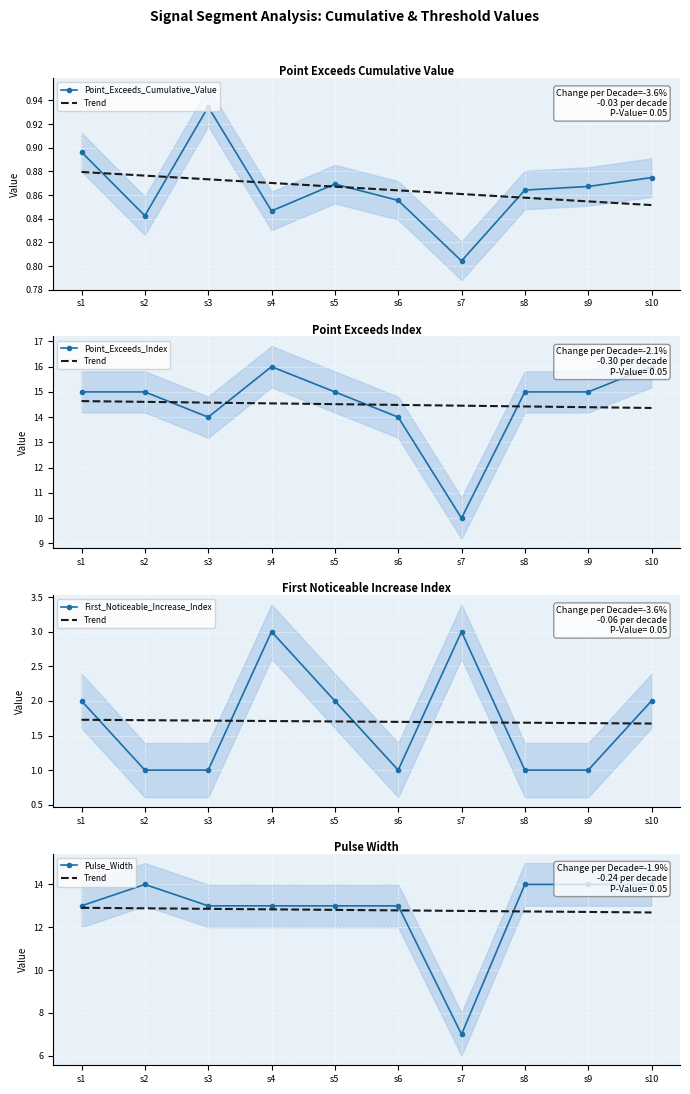

How many interior local valleys does the Point_Exceeds_Cumulative_Value series have?

3